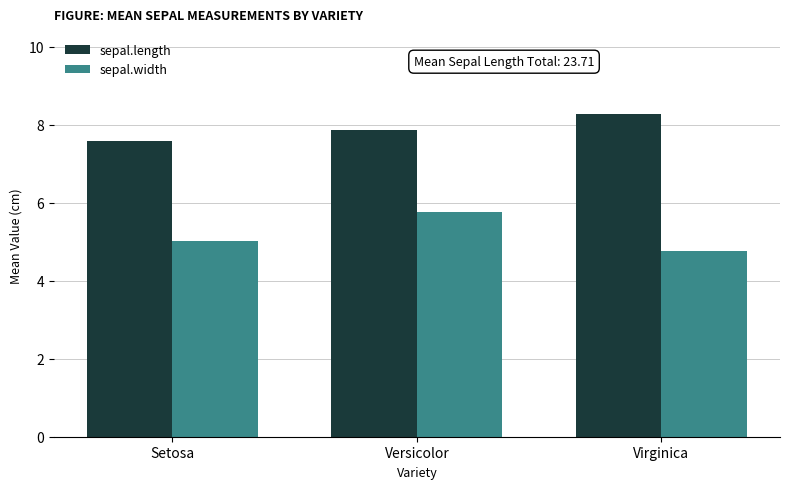

The value of sepal.width at Versicolor is 1.4. True or false?

False